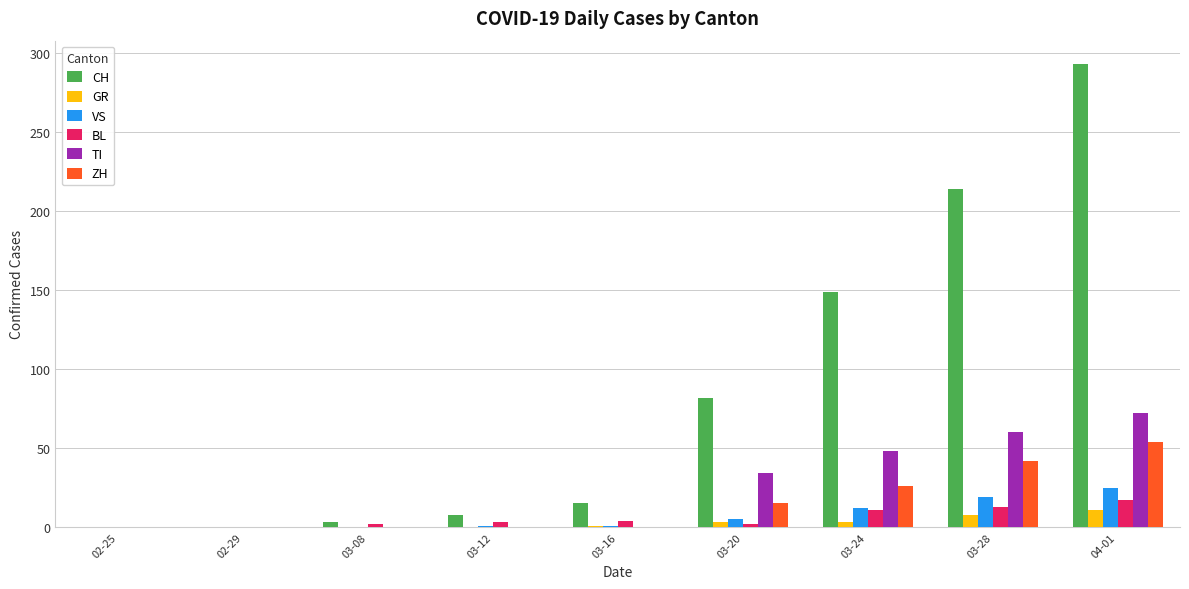

Is the value of CH at 03-24 greater than the value of ZH at 03-24?

Yes